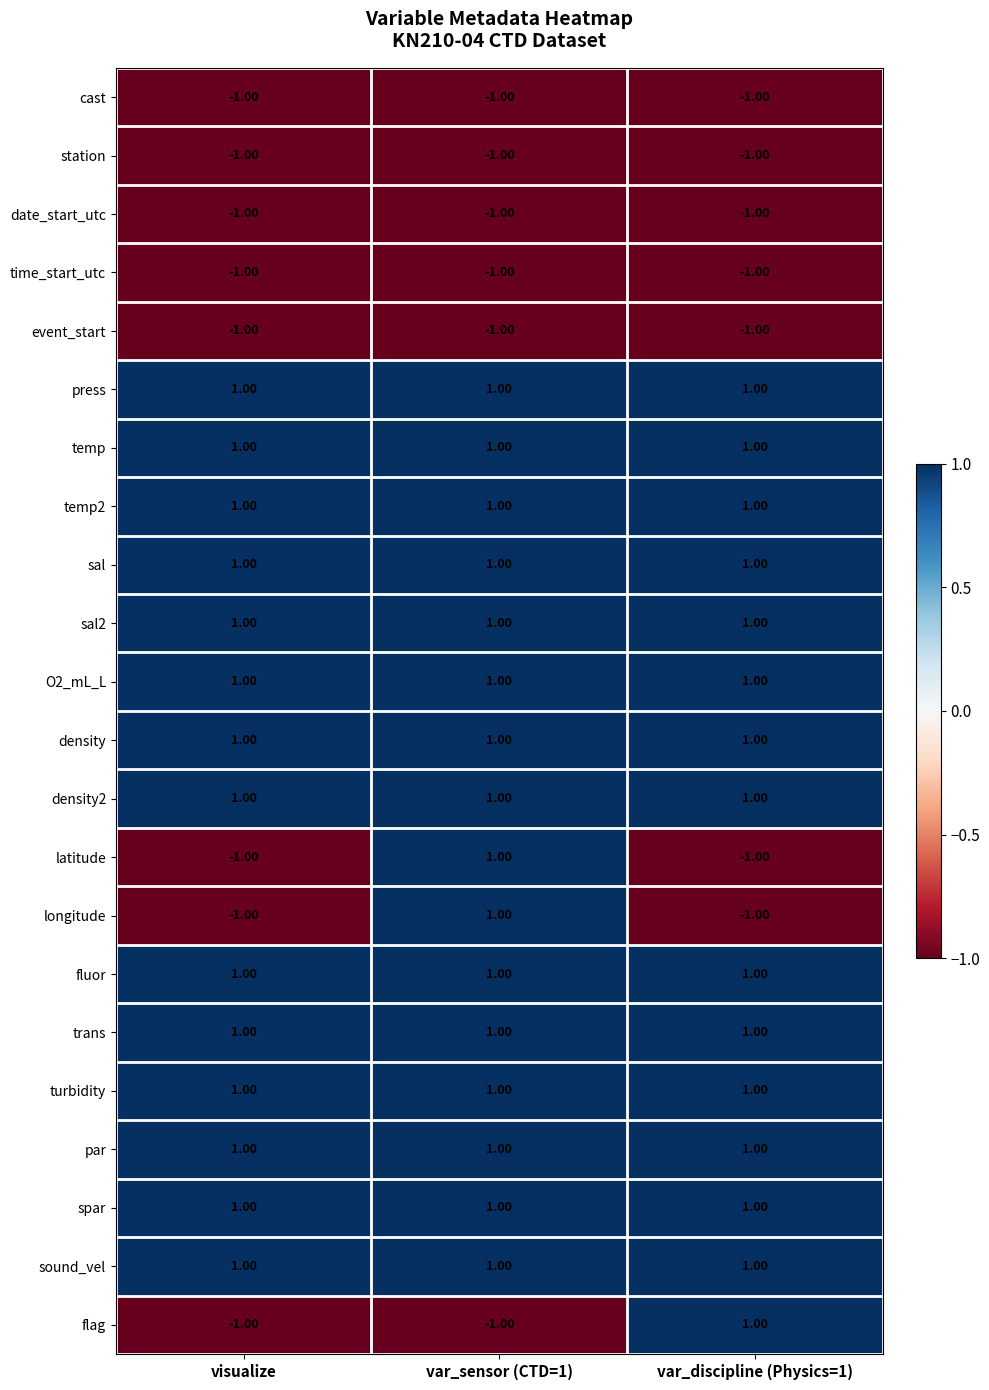

At which category is the sum across all series the highest?

var_sensor (CTD=1)